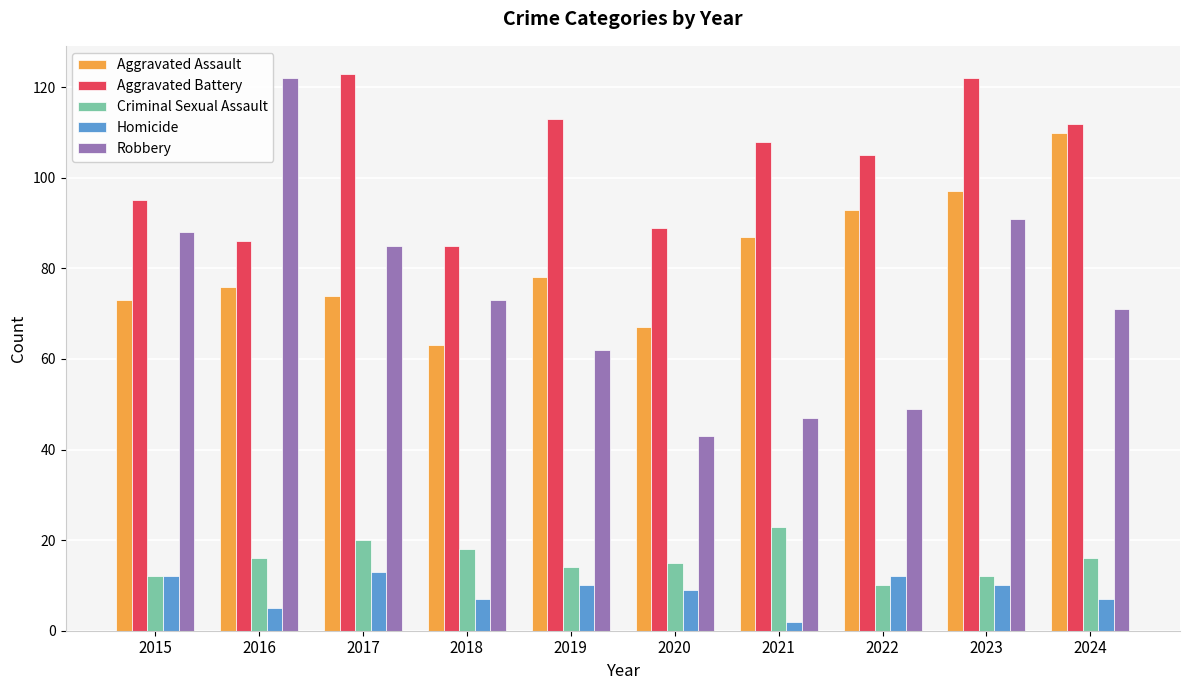

How many data points in Aggravated Battery are less than 108?

5